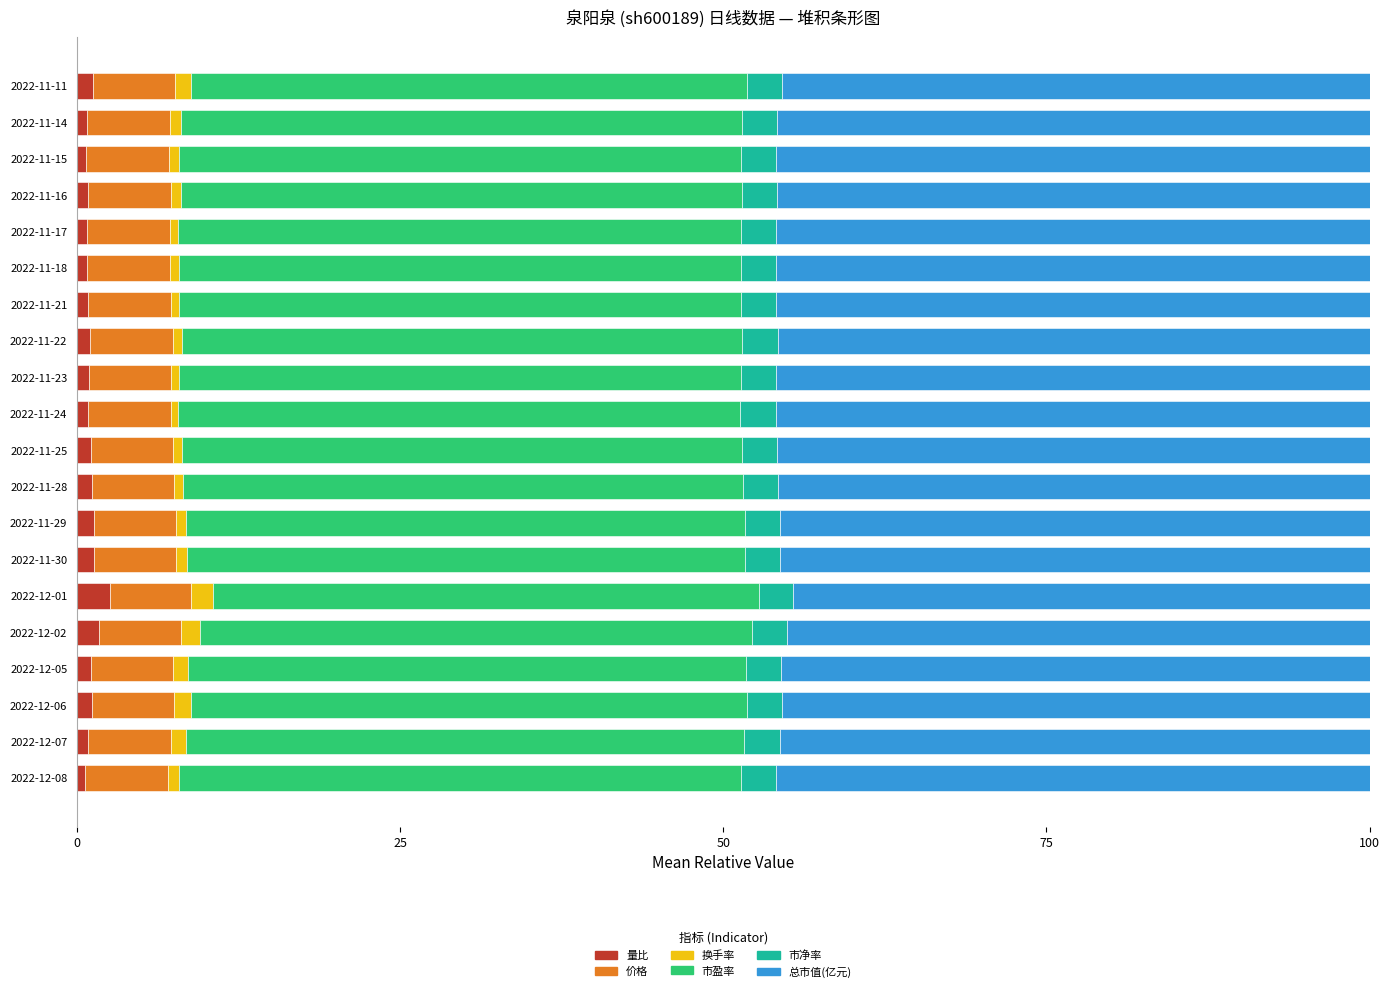

What is the difference between the maximum and minimum values in the 量比 series?

2.0